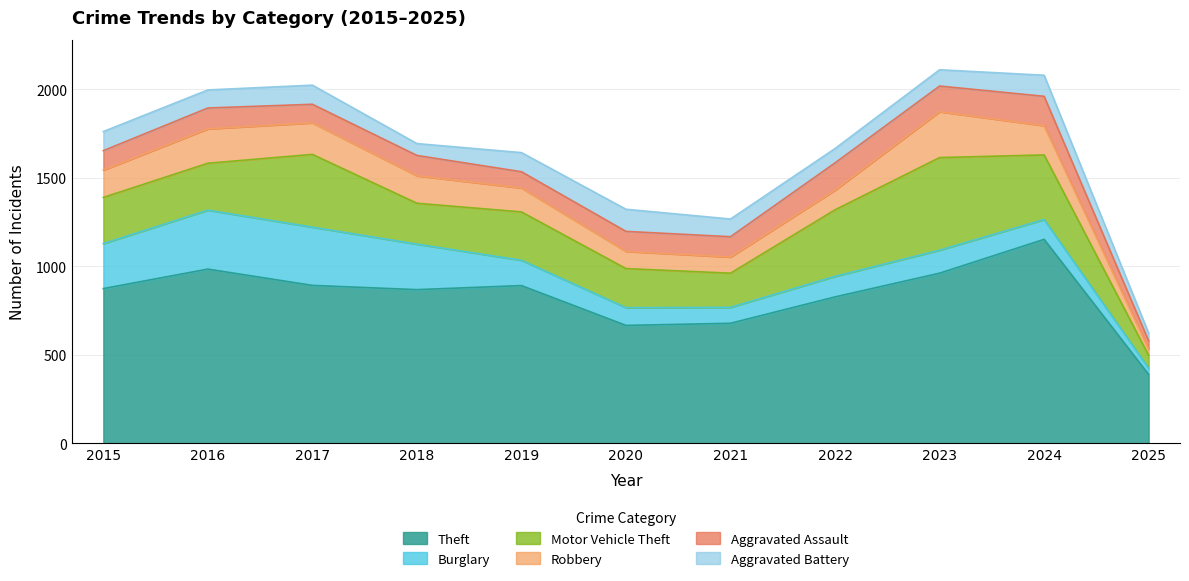

Reading left to right, what are all the values shown in this chart?

Theft: 874	984	892	868	891	666	678	827	961	1152	389
Burglary: 254	333	329	257	143	100	90	116	130	112	35
Motor Vehicle Theft: 261	265	411	231	273	221	193	376	523	365	73
Robbery: 154	194	178	155	135	97	91	111	259	165	35
Aggravated Assault: 110	118	105	115	92	113	115	154	145	166	47
Aggravated Battery: 108	102	108	67	108	125	100	81	92	119	43